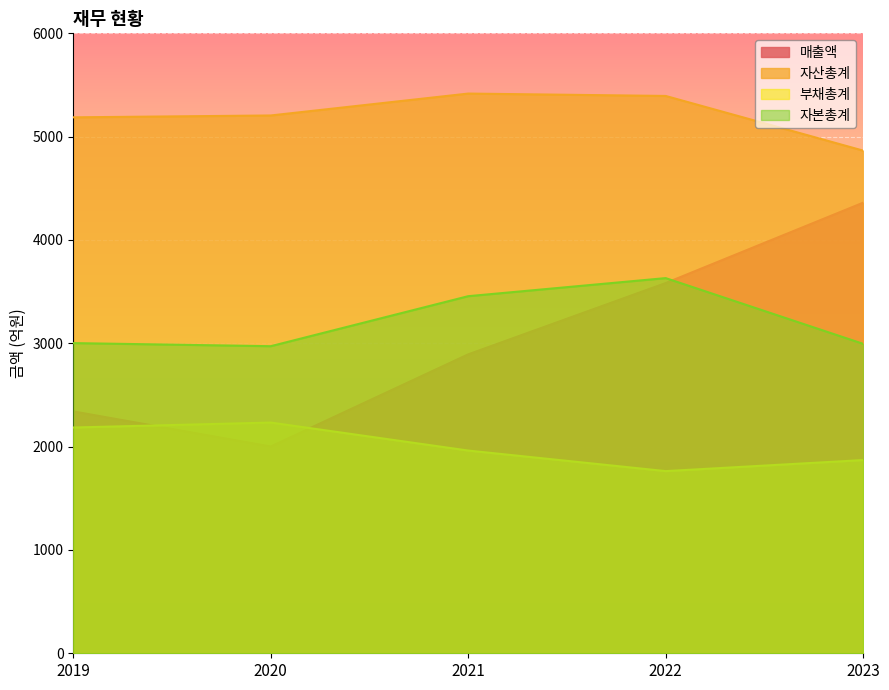

What is the value of the 자산총계 point at the 5th from the left?

4865